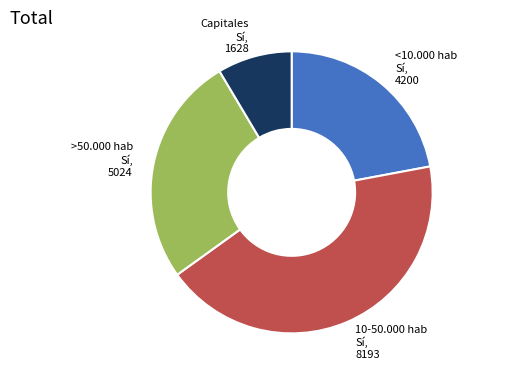

Is there a majority slice in this chart?

No